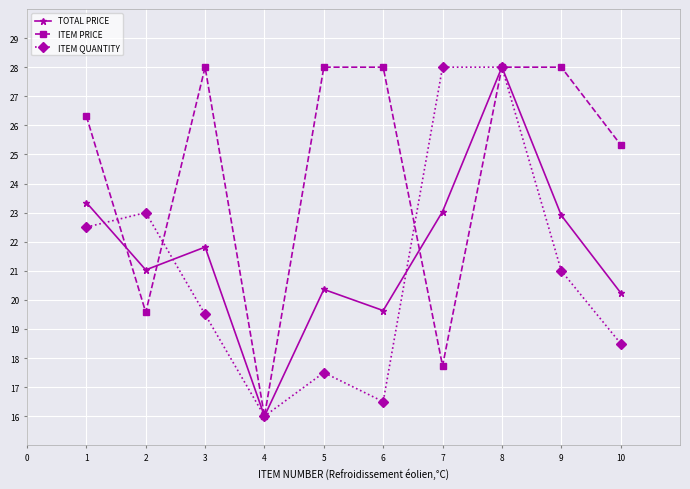

What is the average value of the TOTAL PRICE series?

21.6